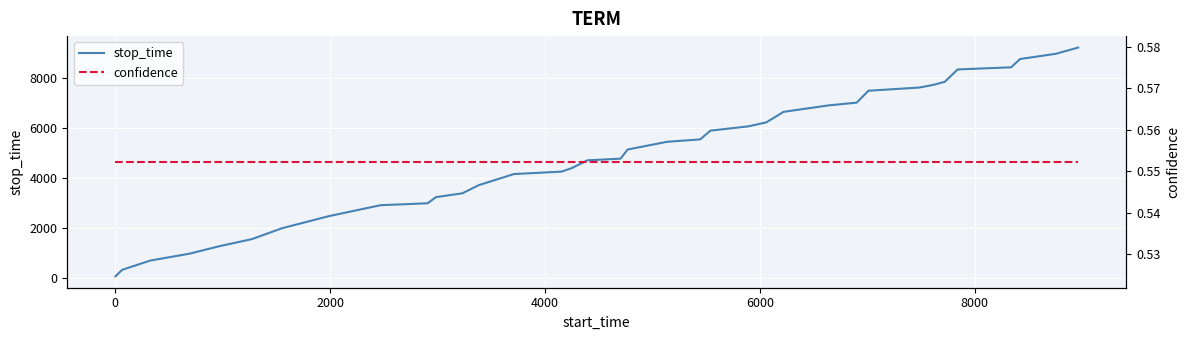

Reading left to right, extract all data points from this chart.

stop_time: 64.0	325.0	693.0	971.0	1271.0	1551.0	1986.0	2468.0	2907.0	2984.0	3230.0	3383.0	3710.0	4153.0	4250.0	4394.0	4702.0	4769.0	5135.0	5443.0	5539.0	5890.0	6059.0	6220.0	6641.0	6901.0	7010.0	7485.0	7614.0	7720.0	7841.0	8338.0	8422.0	8754.0	8963.0	9213.0
confidence: 0.6	0.6	0.6	0.6	0.6	0.6	0.6	0.6	0.6	0.6	0.6	0.6	0.6	0.6	0.6	0.6	0.6	0.6	0.6	0.6	0.6	0.6	0.6	0.6	0.6	0.6	0.6	0.6	0.6	0.6	0.6	0.6	0.6	0.6	0.6	0.6